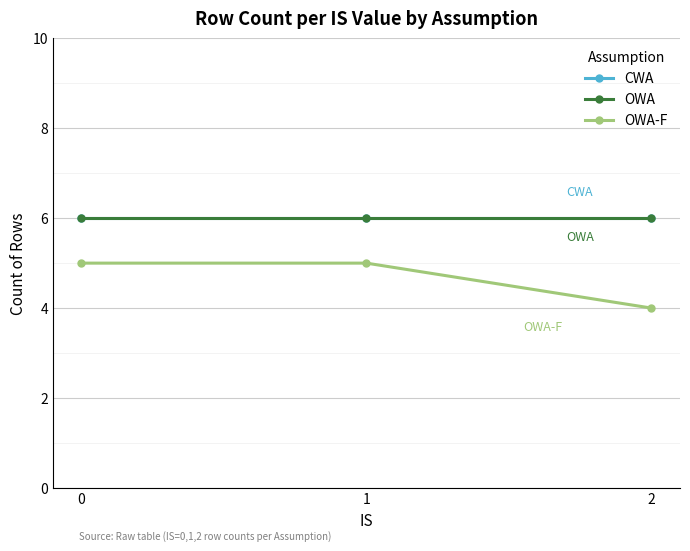

Which series changed the most between 1 and 2?

OWA-F